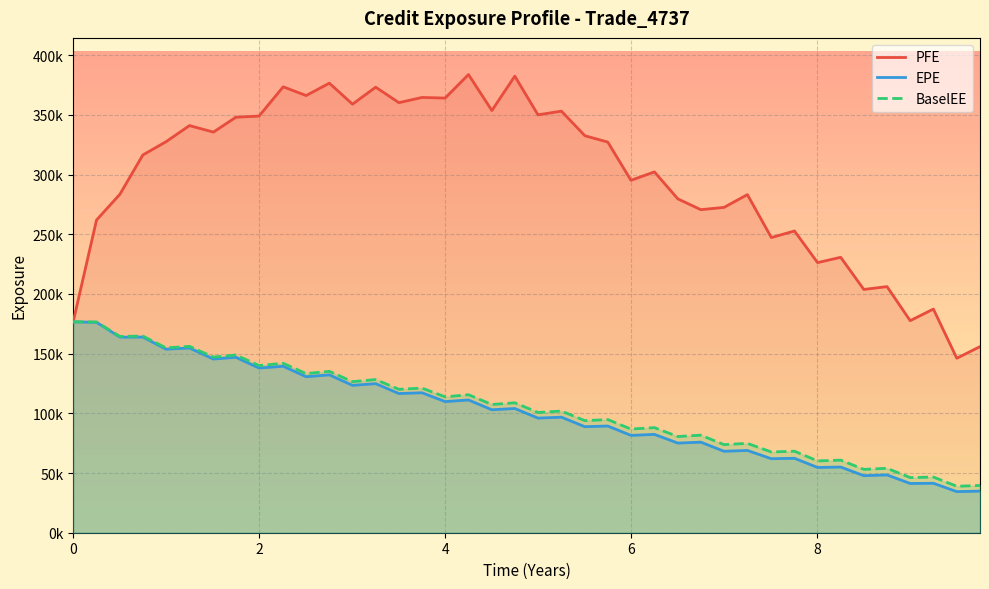

True or false: BaselEE and PFE cross at least once.

False